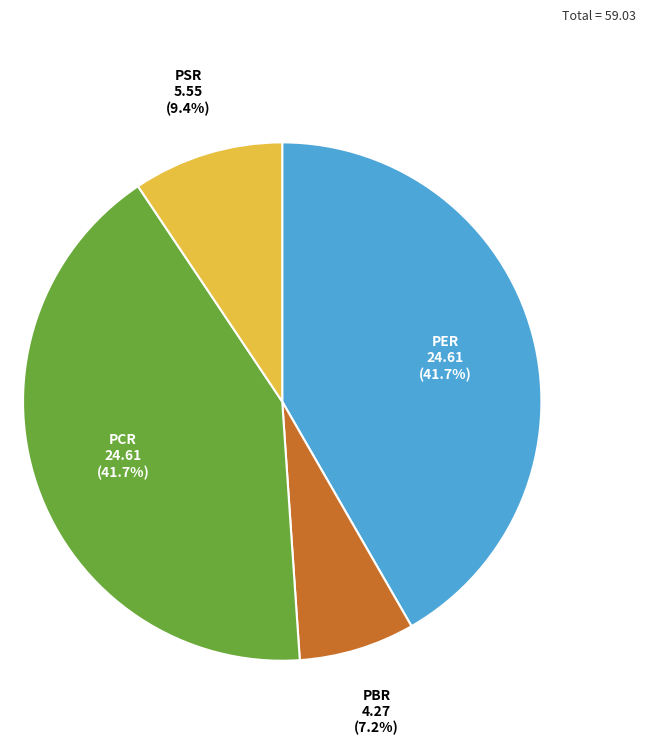

Is there a majority slice in this chart?

No